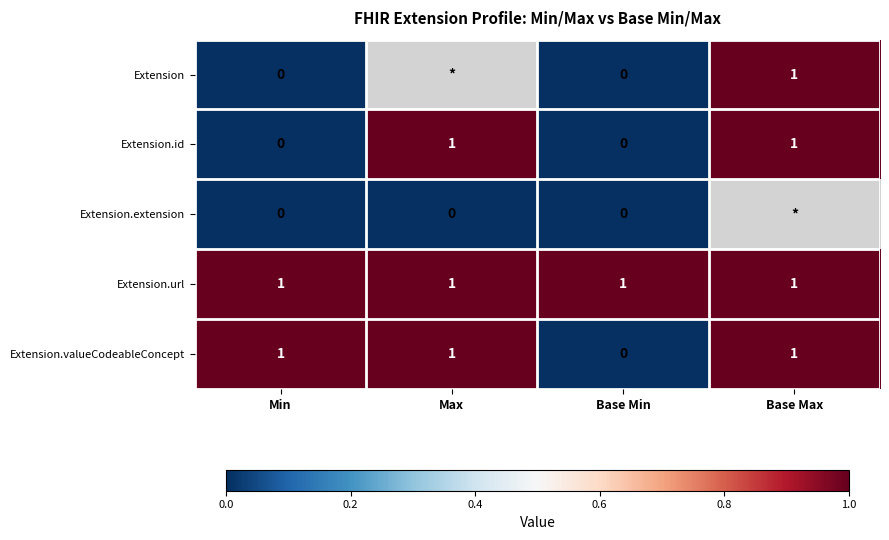

The Extension.valueCodeableConcept series shows 1 at Base Max. True or false?

True